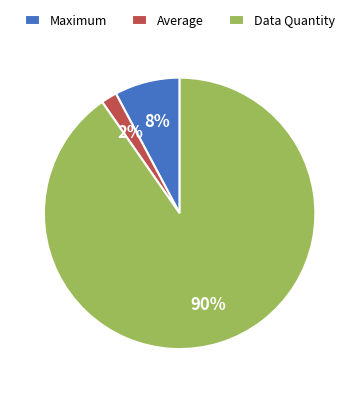

How many slices are in this pie chart?

3